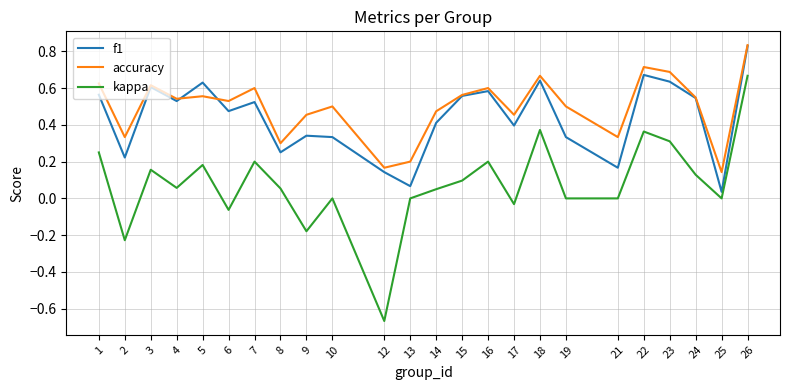

What is the total value across all series at 23?

1.6